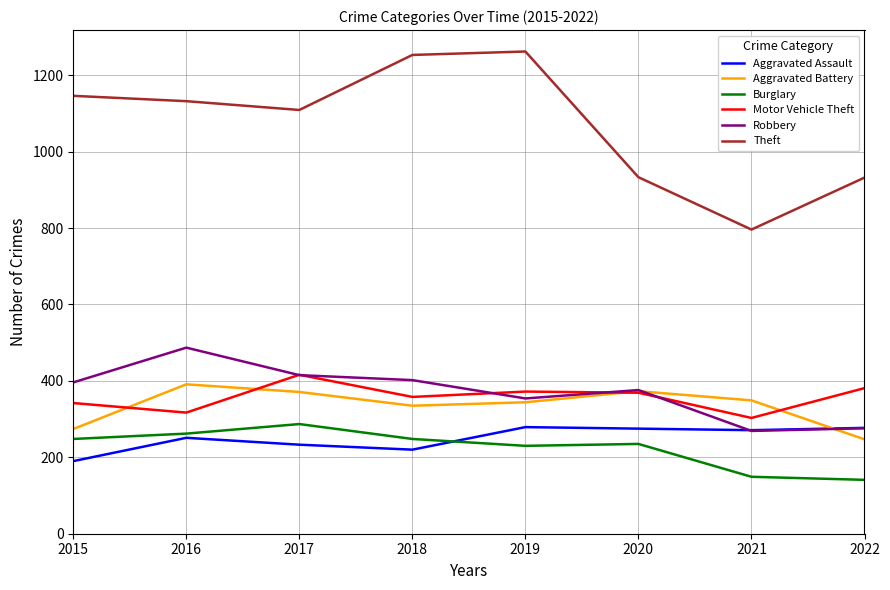

The Burglary series shows 92 at 2020. True or false?

False